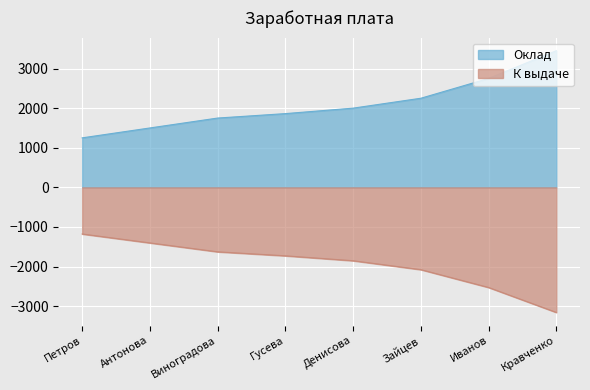

Reading right to left, transcribe all the data shown in this chart.

Оклад: Кравченко=3450.0	Иванов=2750.0	Зайцев=2250.0	Денисова=2000.0	Гусева=1862.0	Виноградова=1750.0	Антонова=1500.0	Петров=1250.0
К выдаче: Кравченко=-3157.0	Иванов=-2527.0	Зайцев=-2077.0	Денисова=-1852.0	Гусева=-1727.8	Виноградова=-1627.0	Антонова=-1402.0	Петров=-1177.0